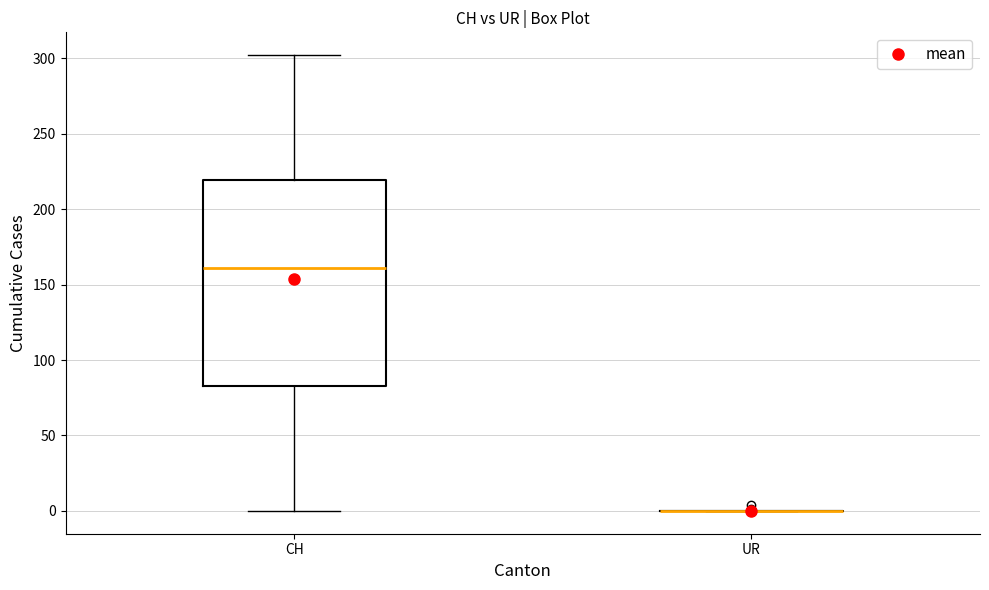

Reading left to right, transcribe this box plot: for each box, give where its median line is, the range the box spans, and where its two whiskers end, as read against the y-axis. The values are not printed on the chart, so give them approximately, as read against the axis.

CH: median 160, box 85 to 220, whiskers 0 to 300
UR: box collapsed to a line at 0, whiskers 0 to 0